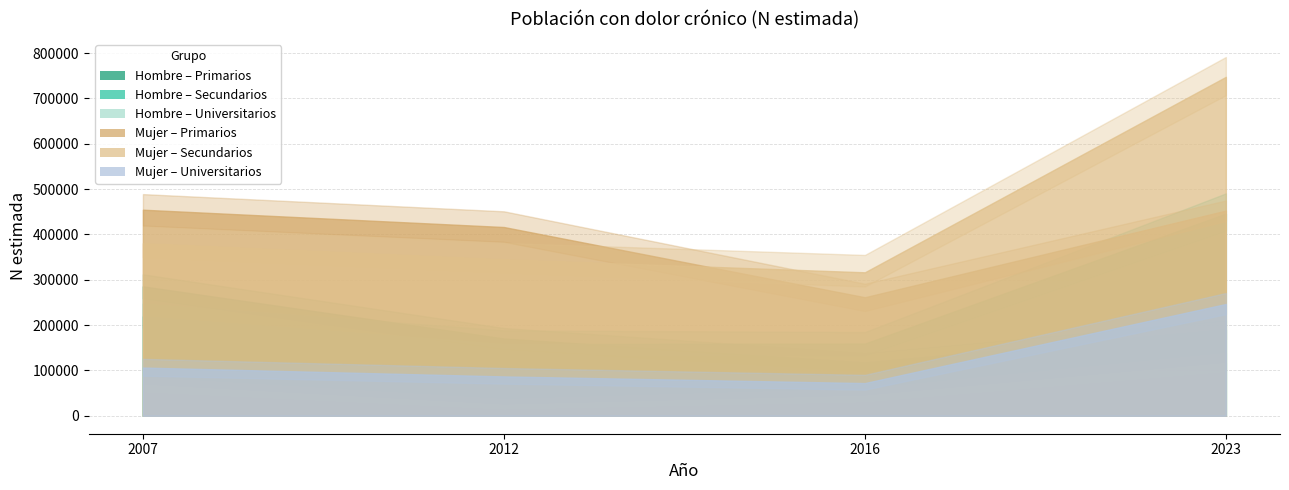

Where is the first local minimum for Mujer_Secundarios?

2016